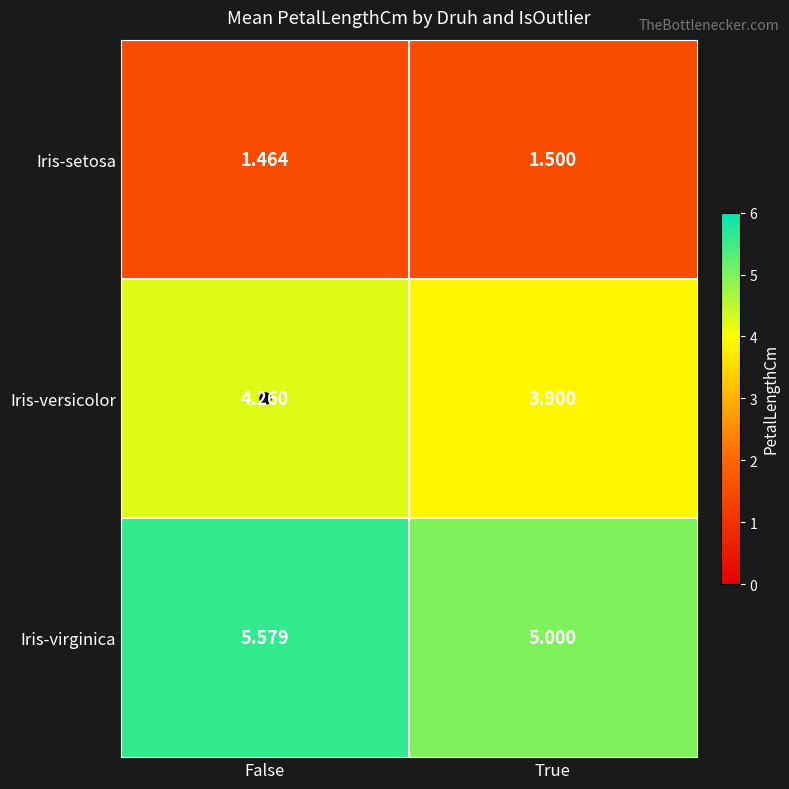

Rank the series at True from highest to lowest value.

Iris-virginica, Iris-versicolor, Iris-setosa